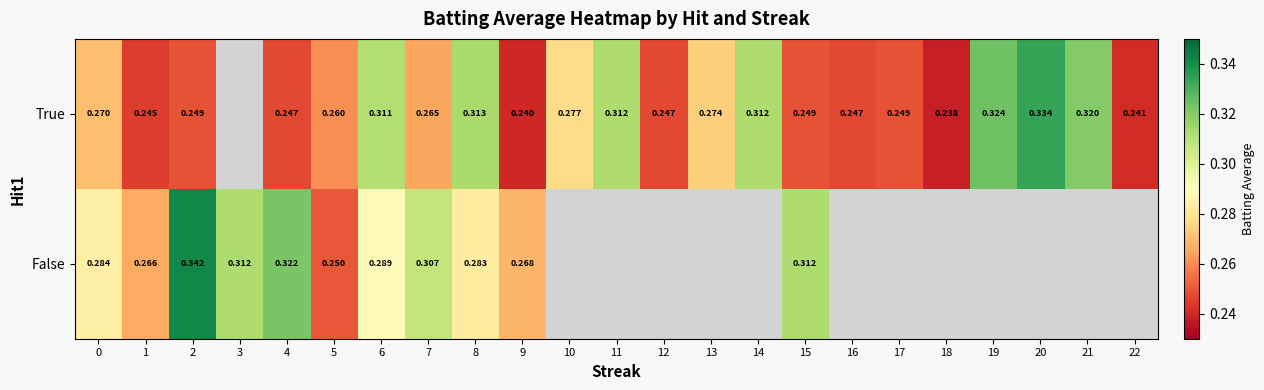

Between 20 and 13, which is larger?

20